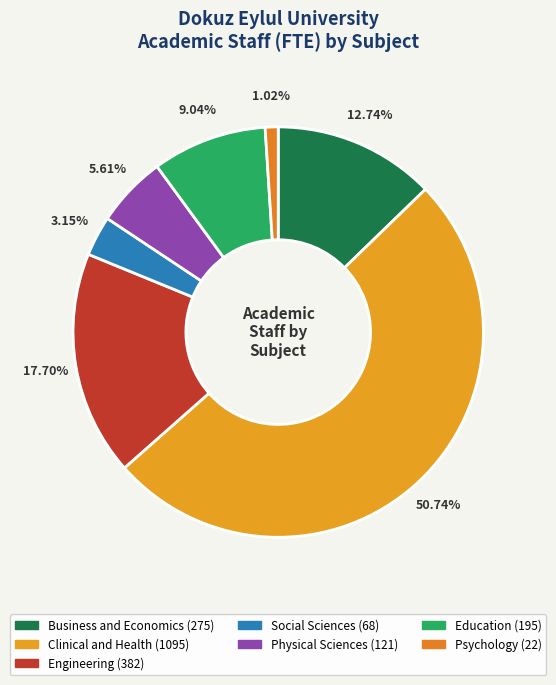

To the nearest percent, what is the average slice percentage?

14%